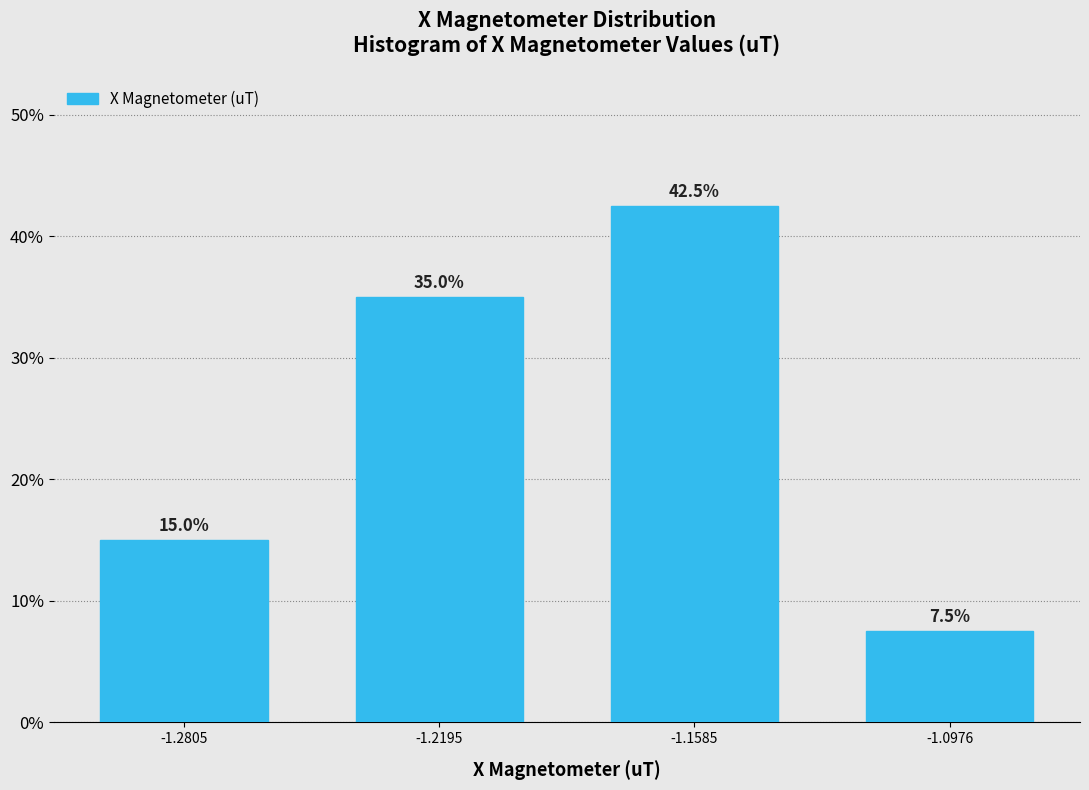

Reading left to right, what are all the values shown in this chart?

15.0	35.0	42.5	7.5